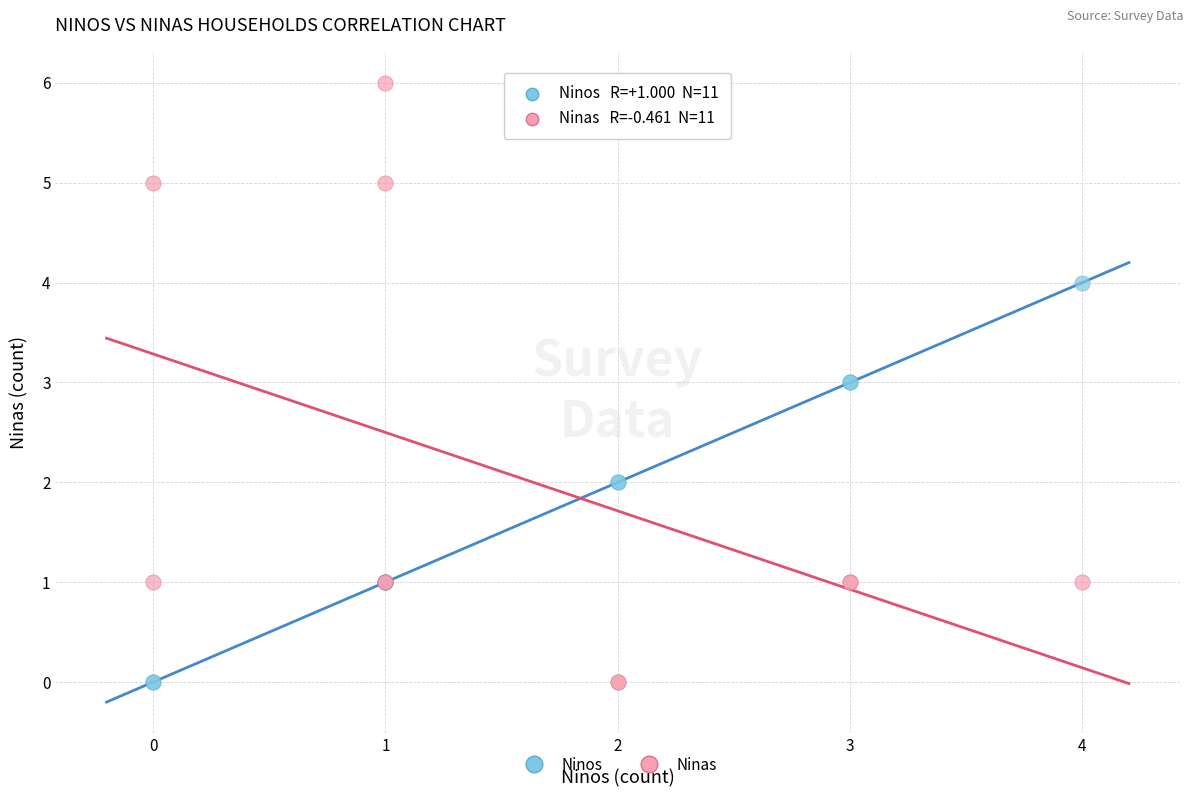

Which series has the widest spread of Y values?

Ninas